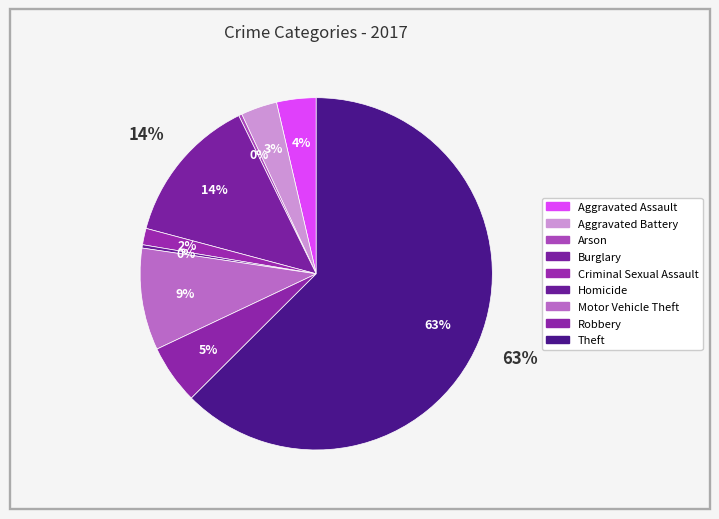

Which category accounts for the majority?

Theft